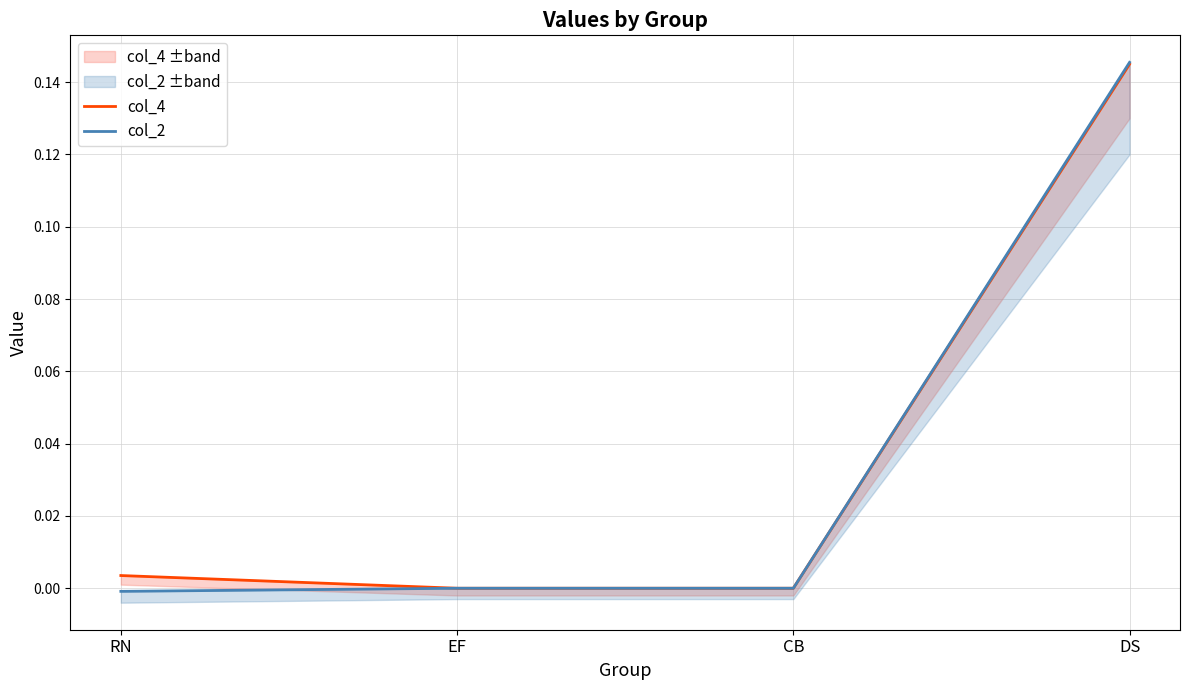

What is the label of the 2nd point from the left?

EF